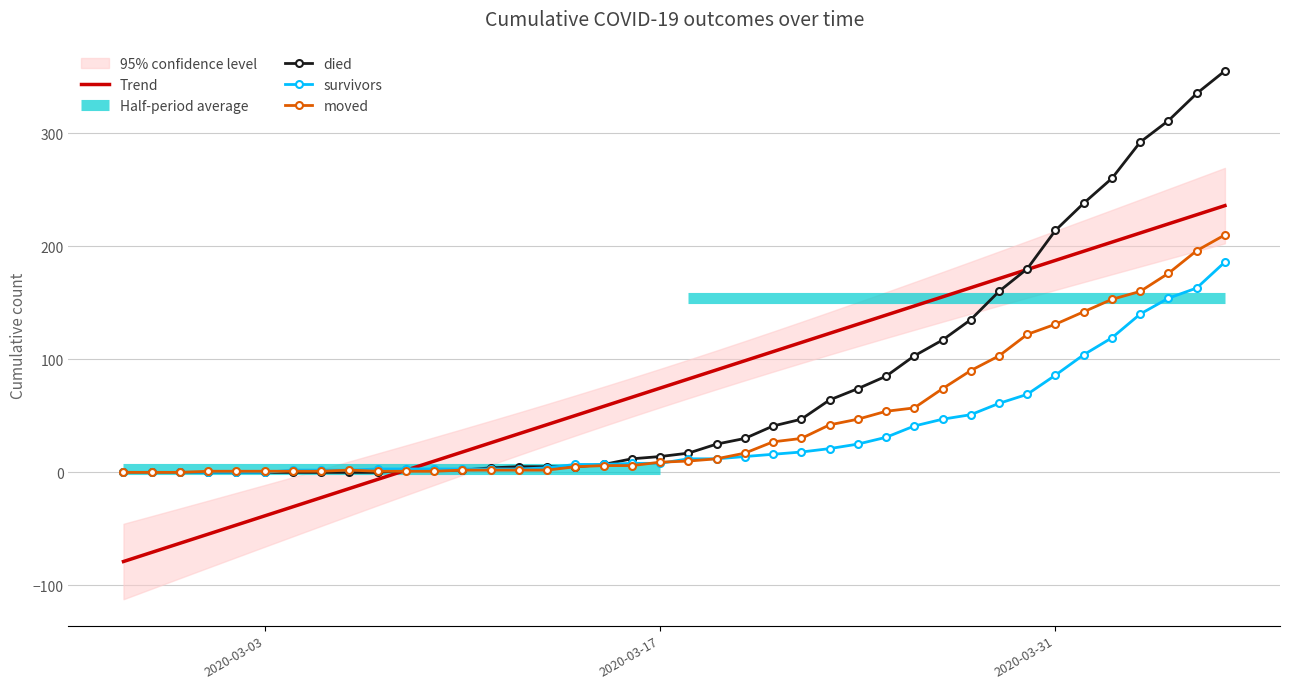

What is the minimum value for Trend?

-78.8